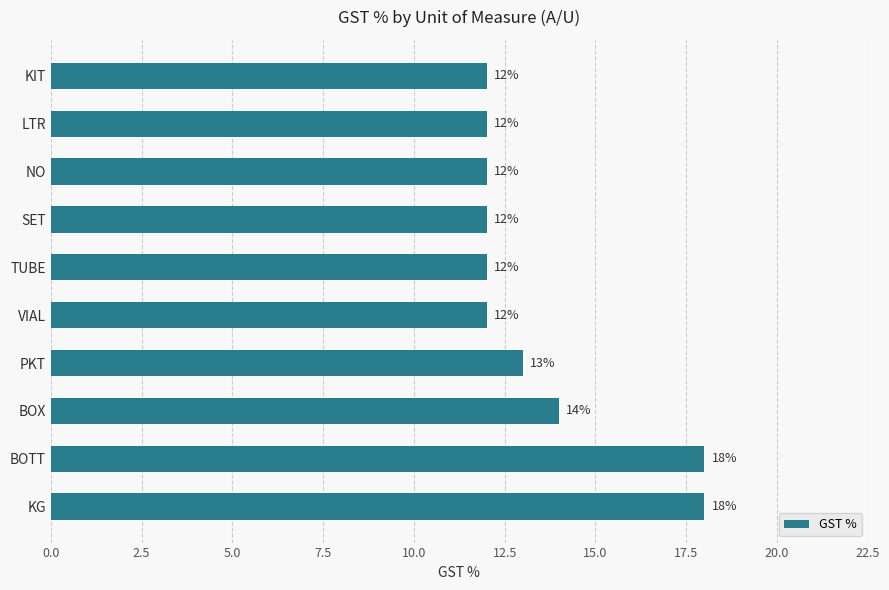

What is the average value?

14